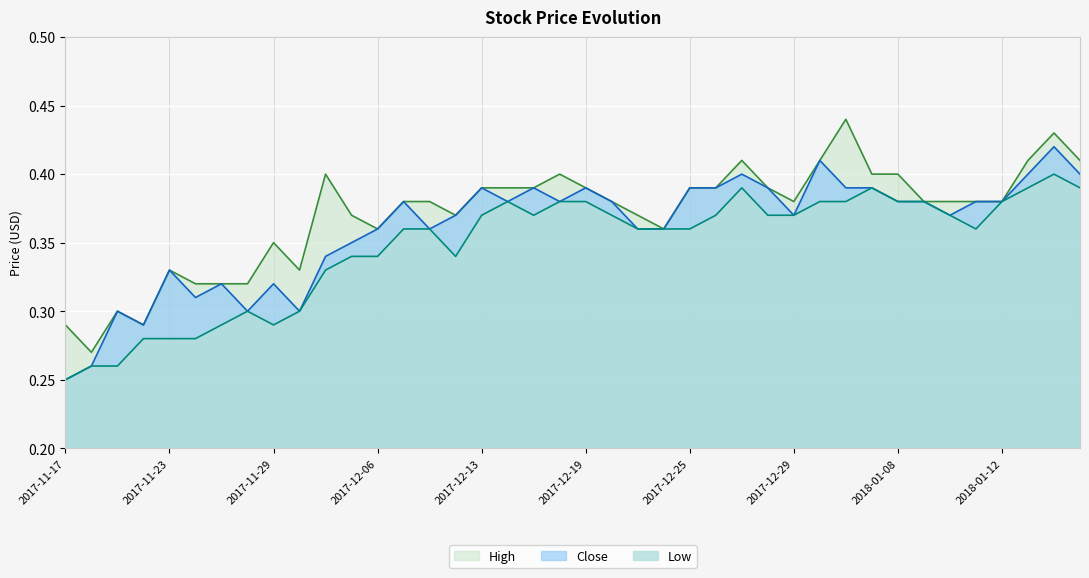

What position from the right is 2018-01-11?

5